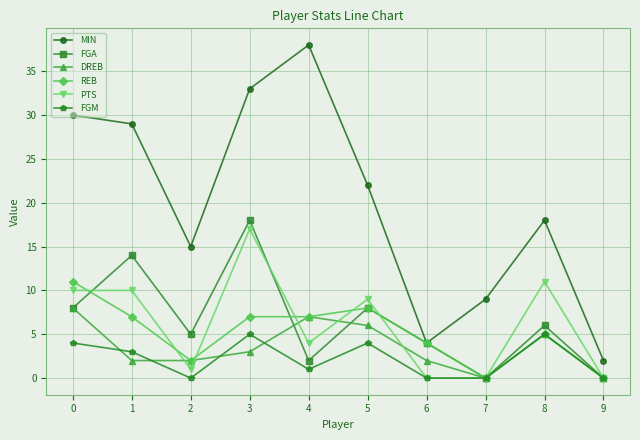

How many lines are shown in the chart?

6